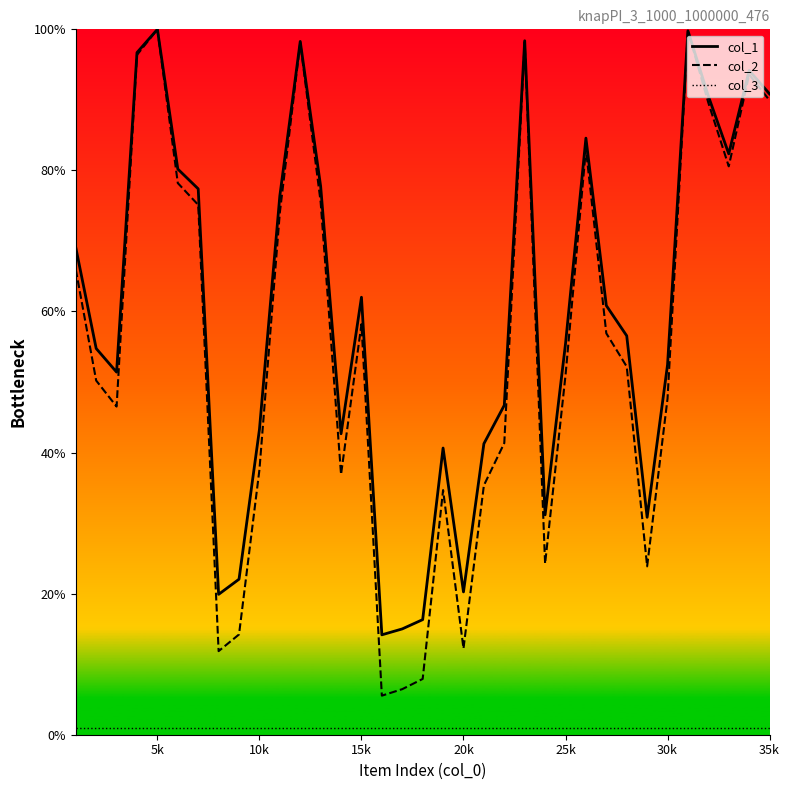

What is the highest value of the col_2 series?

100.0